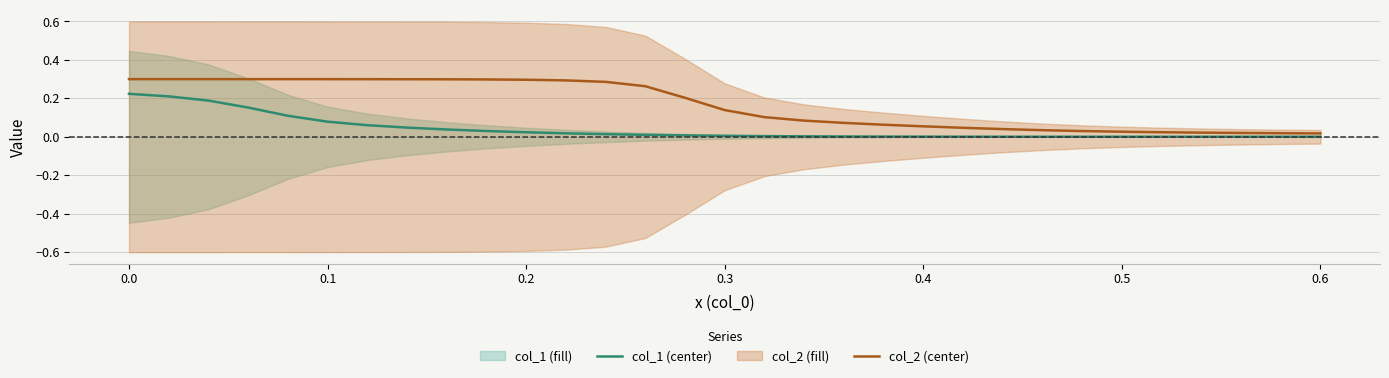

Is this an area chart (filled region under the line)?

No